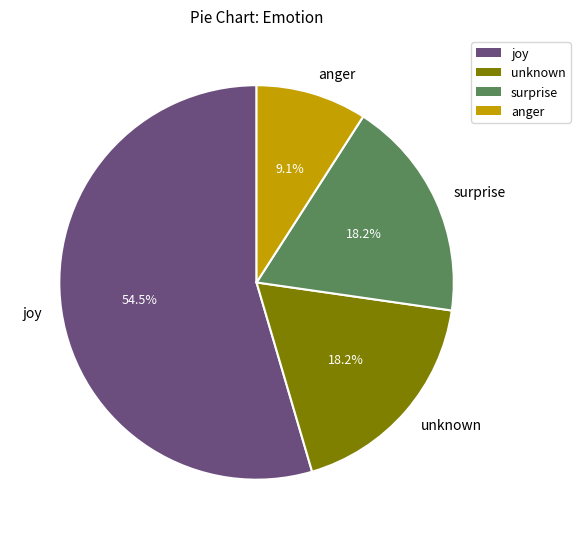

To the nearest percent, what is the average slice percentage?

25%